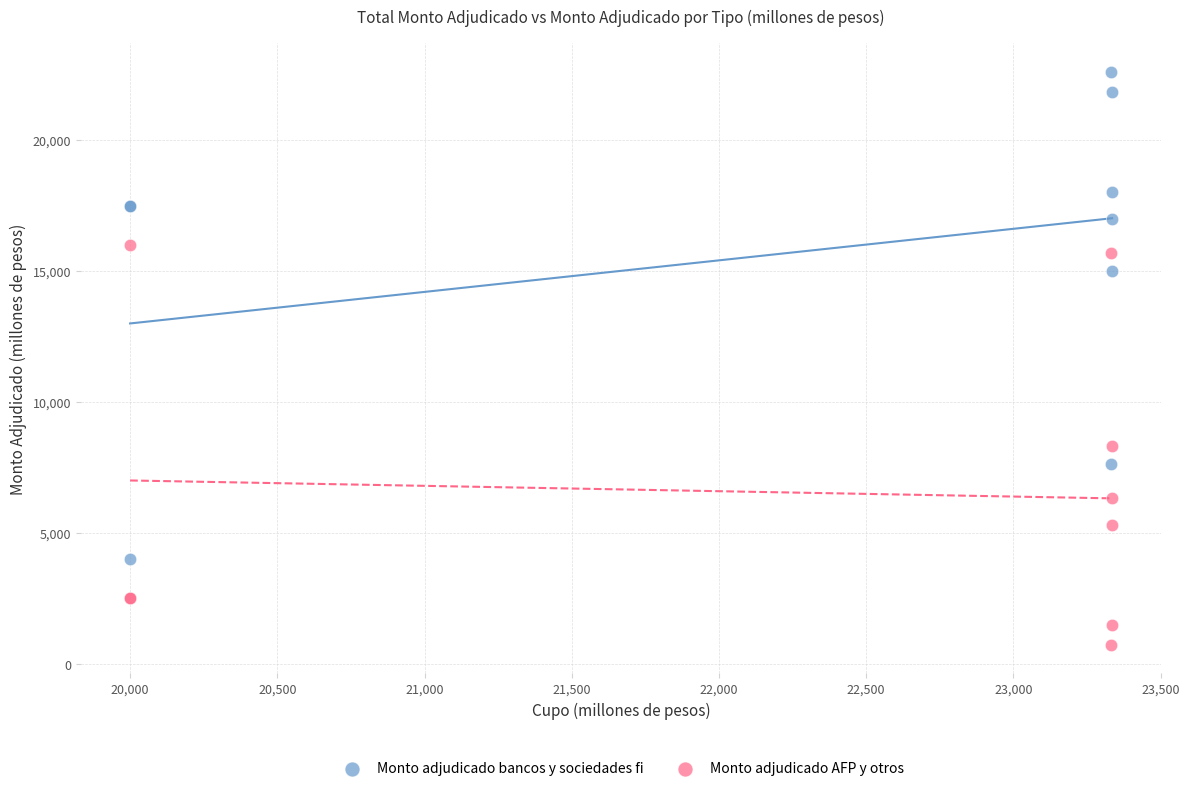

Which series reaches the minimum Y coordinate?

Monto adjudicado AFP y otros